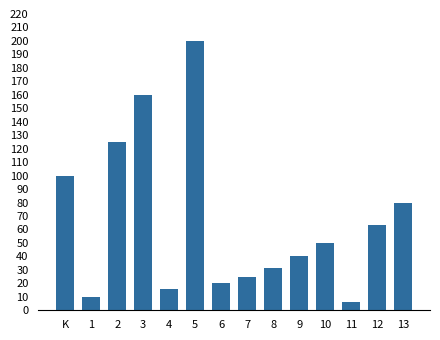

Which label corresponds to the largest value in the chart?

5